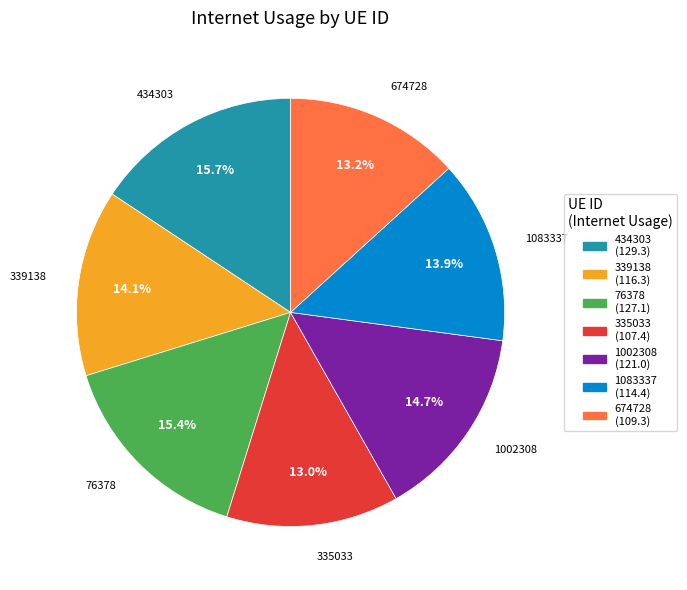

To the nearest percent, what is the difference between the 1002308 and 339138 slice percentages?

1%